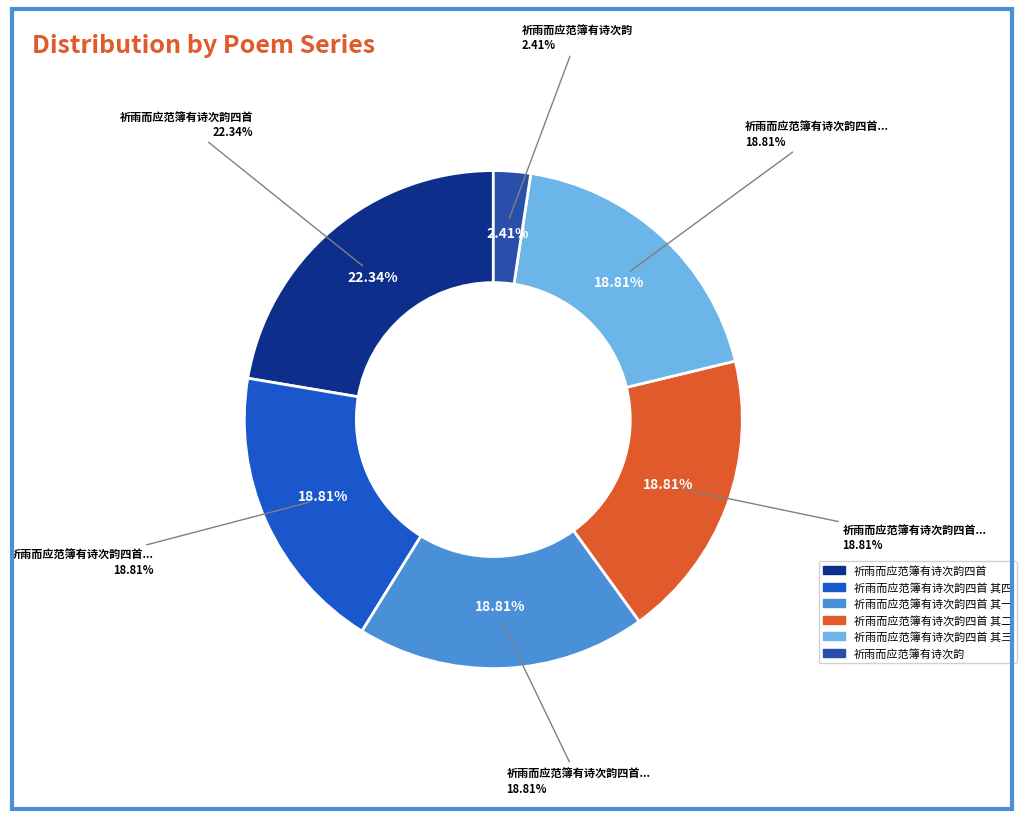

Does any single category account for the majority?

No